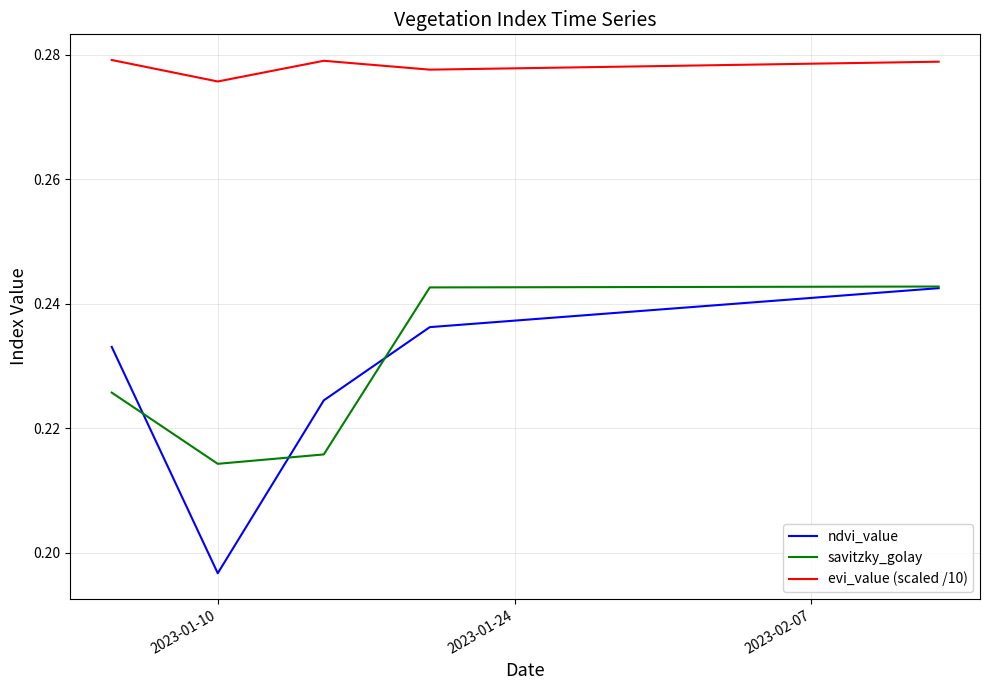

True or false: ndvi_value and evi_value (scaled /10) cross at least once.

False